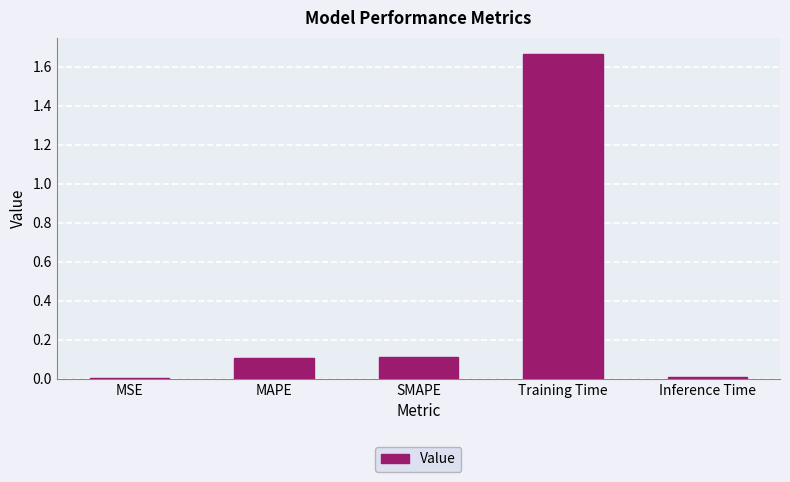

What is the sum of all values?

1.9